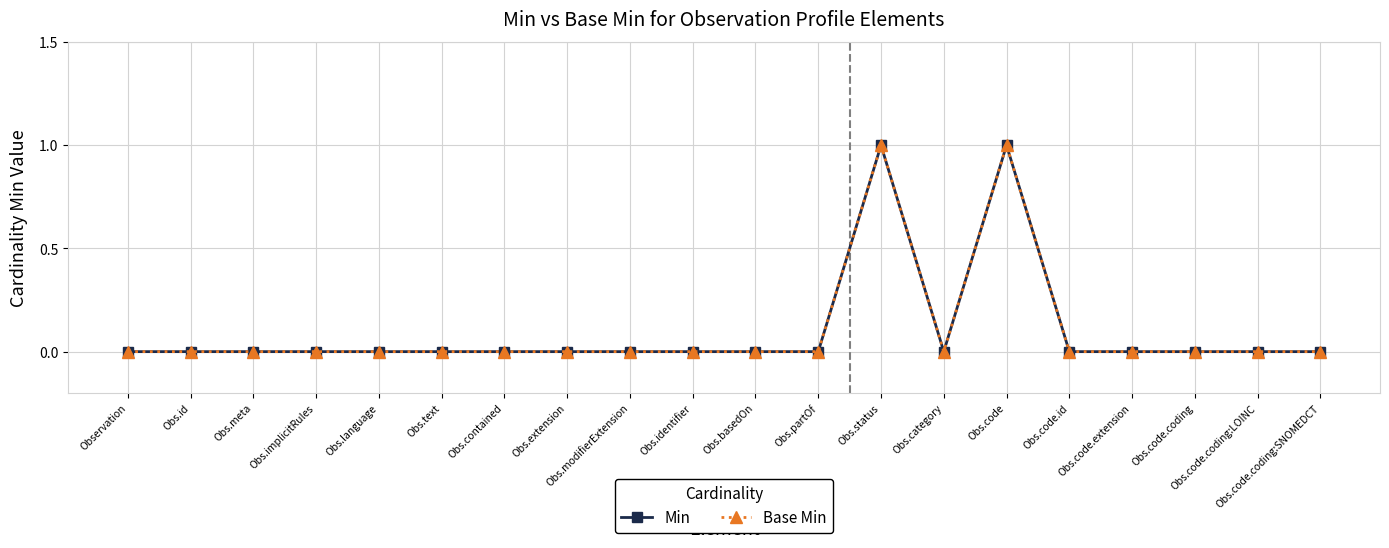

Does the chart have visible grid lines?

Yes